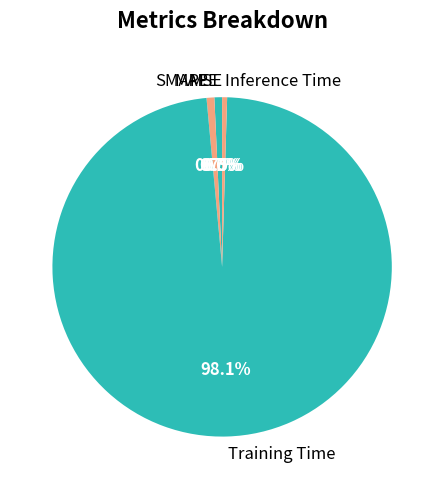

Is there a majority slice in this chart?

Yes